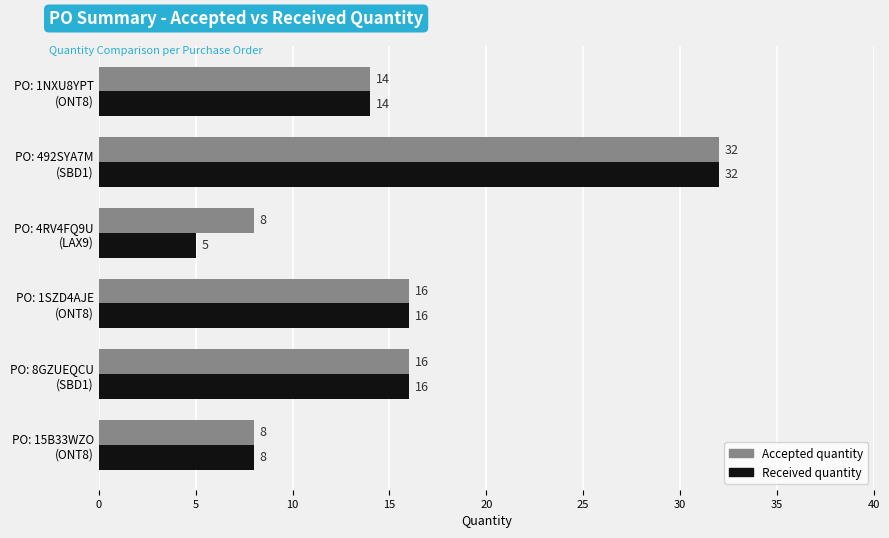

Which series has the largest total across all categories?

Accepted quantity